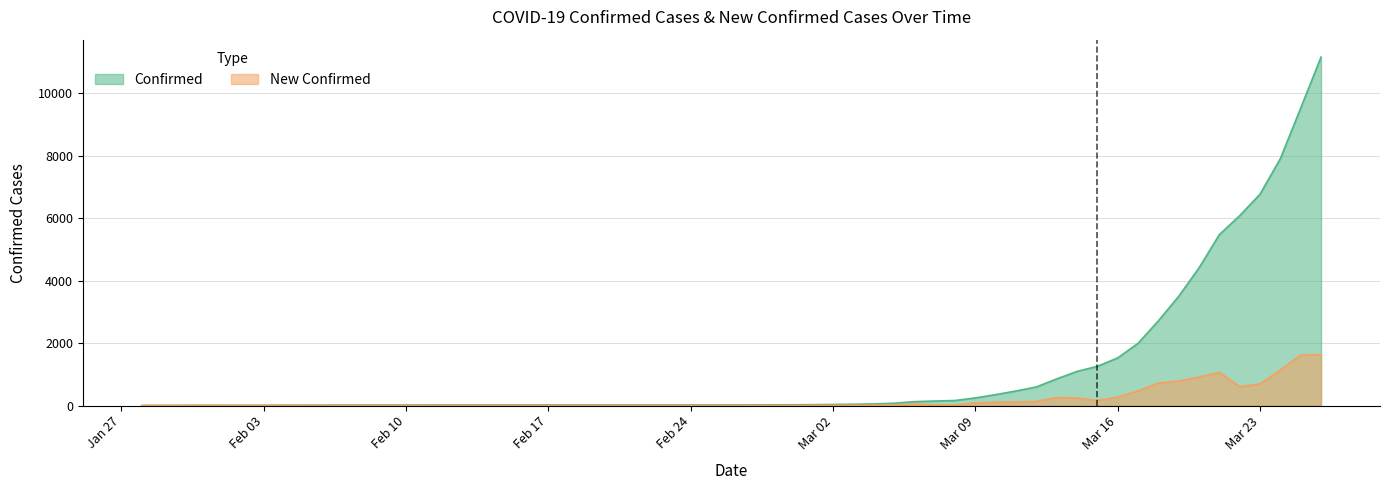

At which label does new_confirmed first exceed 22?

2020-03-06